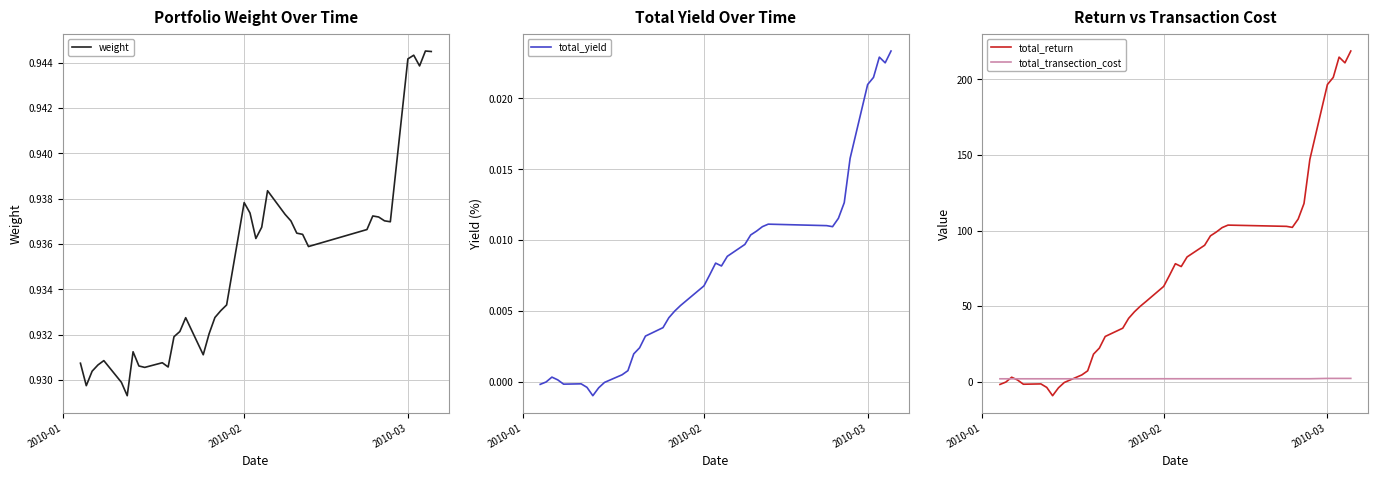

What is the lowest value of the total_return series?

-9.3